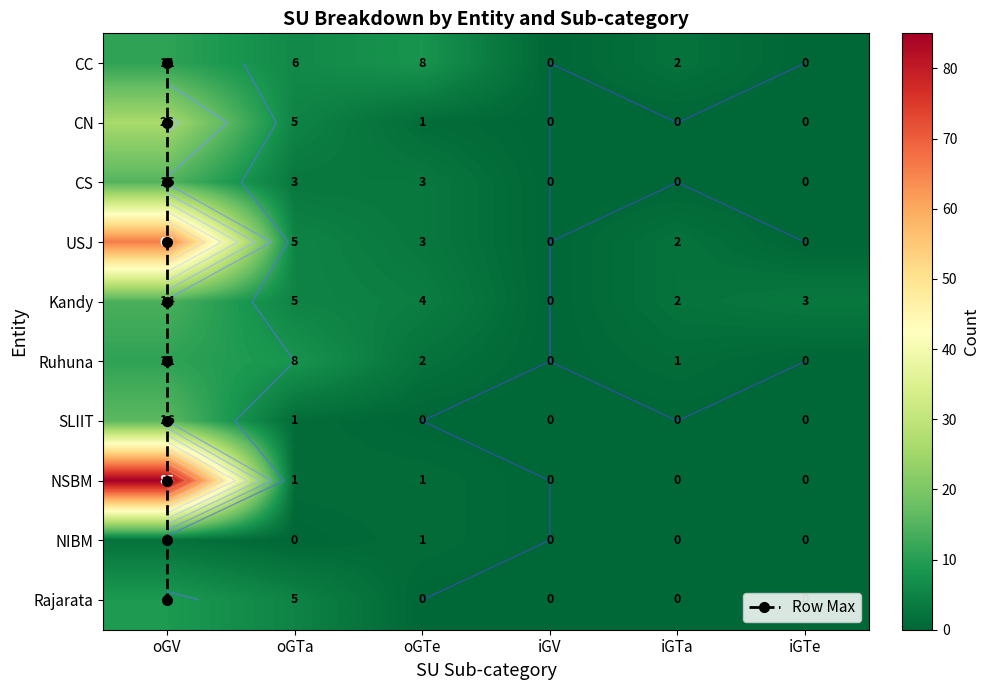

Reading left to right, transcribe all the data shown in this chart.

CC: 11	6	8	0	2	0
CN: 26	5	1	0	0	0
CS: 15	3	3	0	0	0
USJ: 66	5	3	0	2	0
Kandy: 14	5	4	0	2	3
Ruhuna: 11	8	2	0	1	0
SLIIT: 16	1	0	0	0	0
NSBM: 85	1	1	0	0	0
NIBM: 2	0	1	0	0	0
Rajarata: 9	5	0	0	0	0